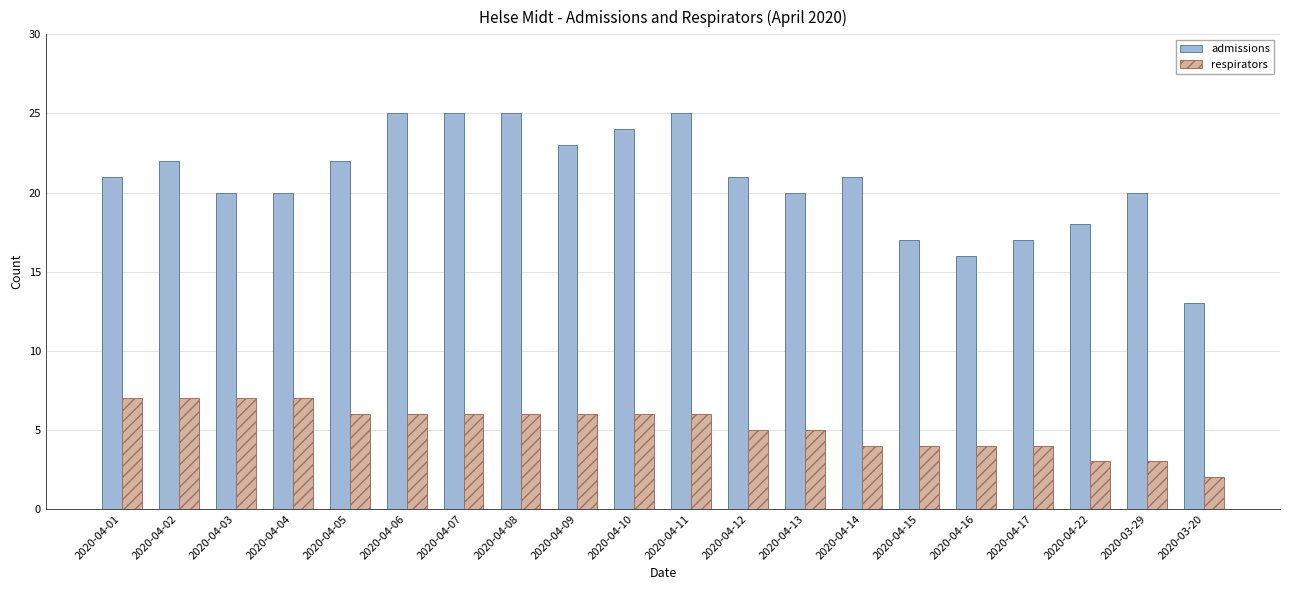

What is the label of the 13th bar from the left?

2020-04-13